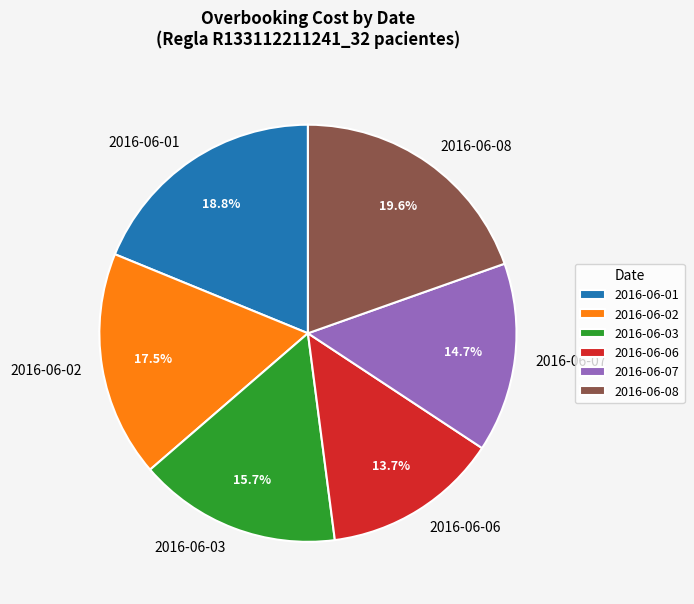

How many segments does this pie chart have?

6